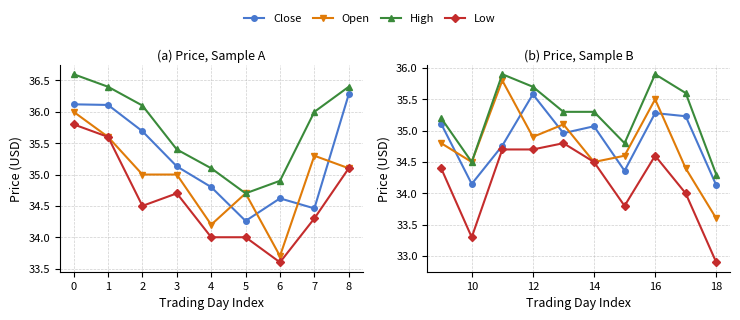

What is the value of the High point at the 7th from the left?

34.8